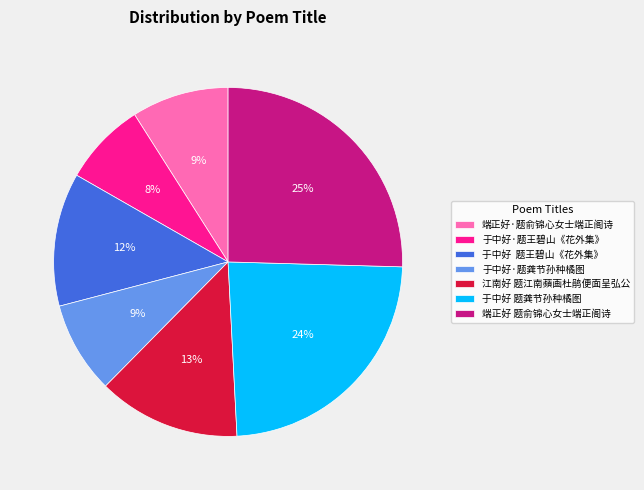

Which has a higher value, 于中好·题龚节孙种橘图 or 于中好·题王碧山《花外集》?

于中好·题龚节孙种橘图